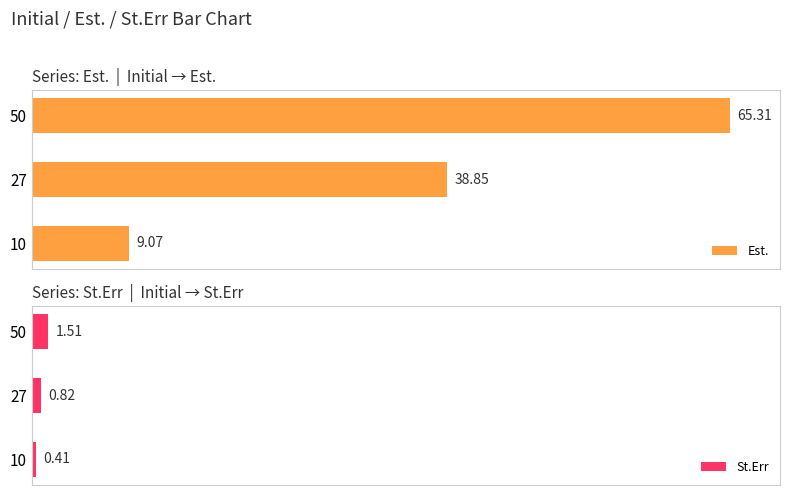

What is the minimum value for St.Err?

0.4